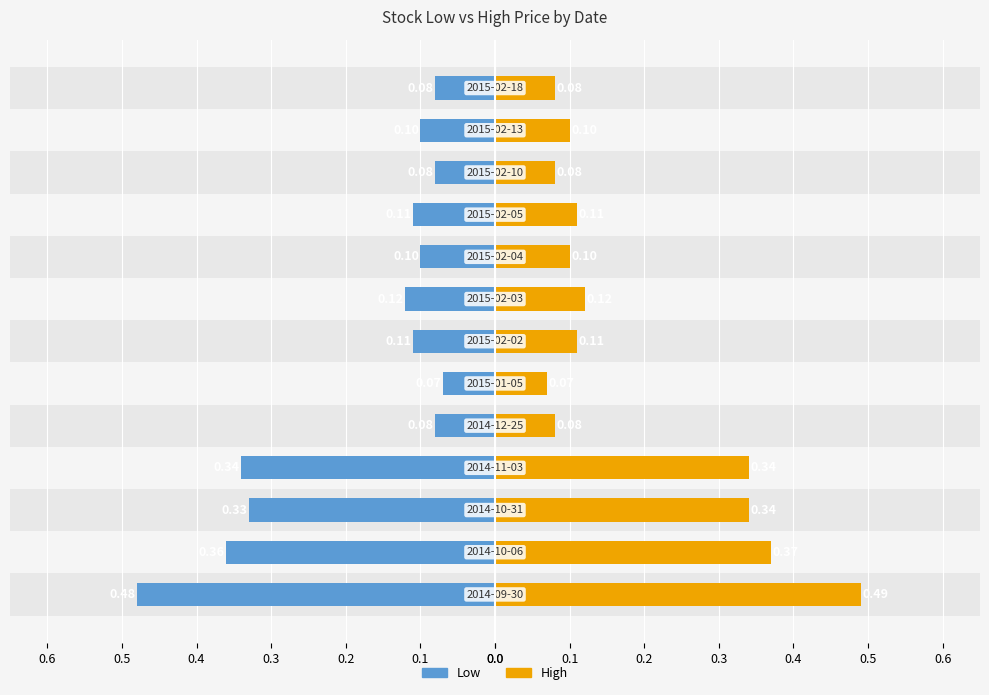

List the series in order of their peak value, lowest first.

Low, High